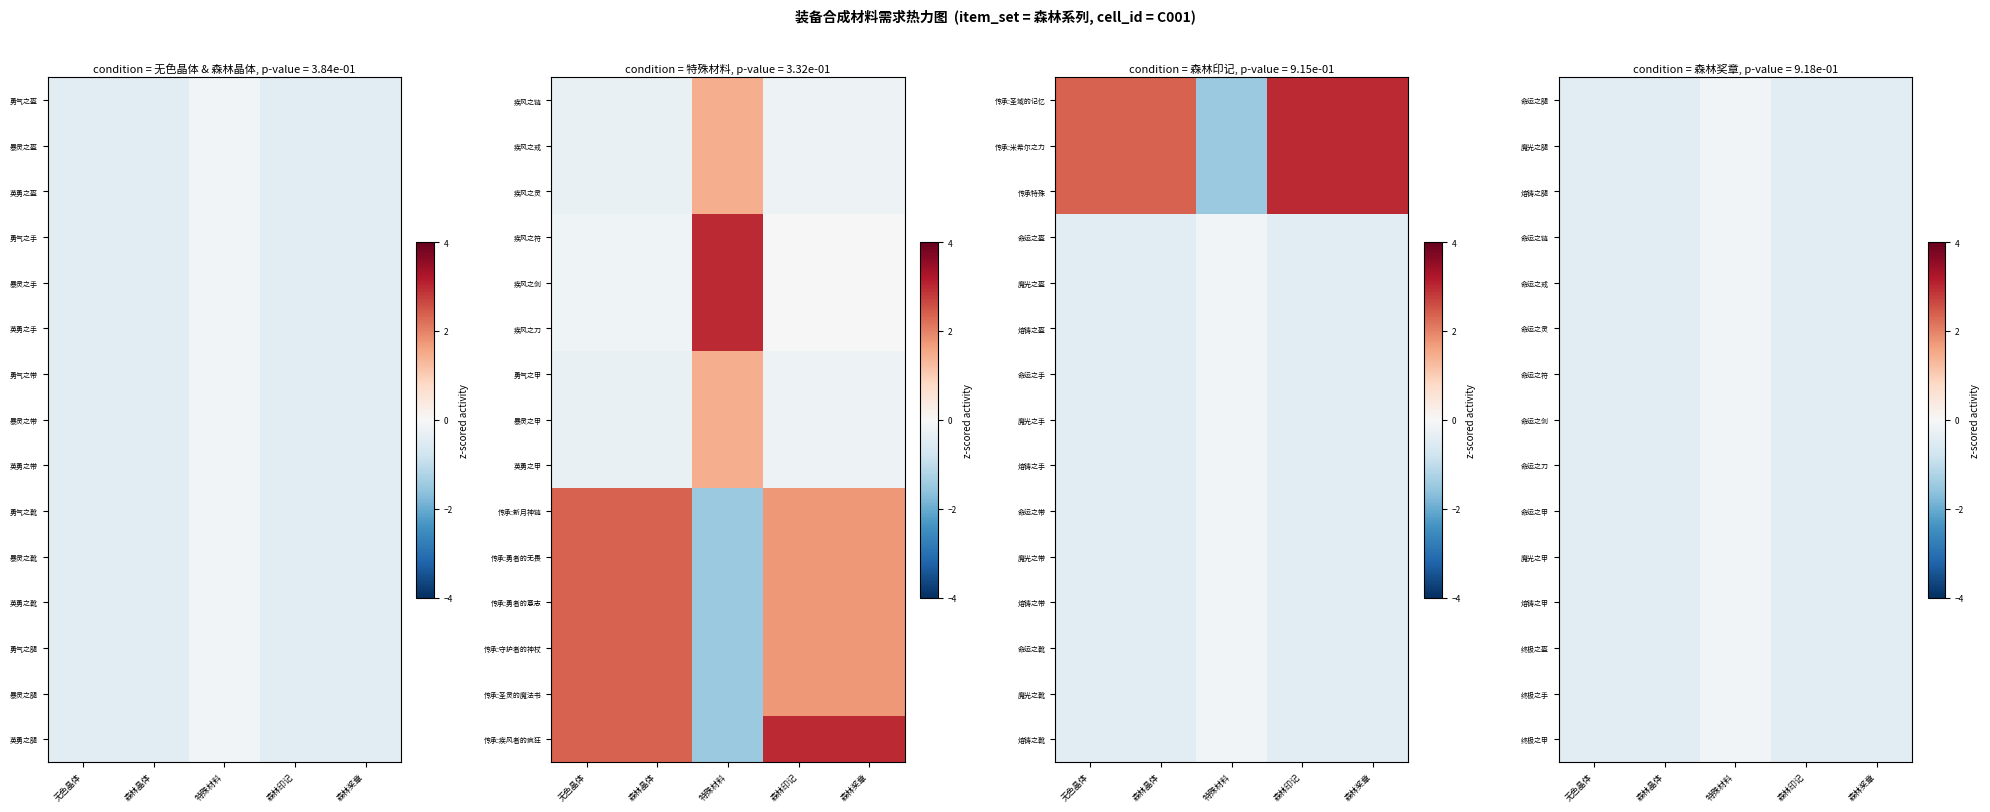

What is the total value across all series at 森林奖章?

-6.9